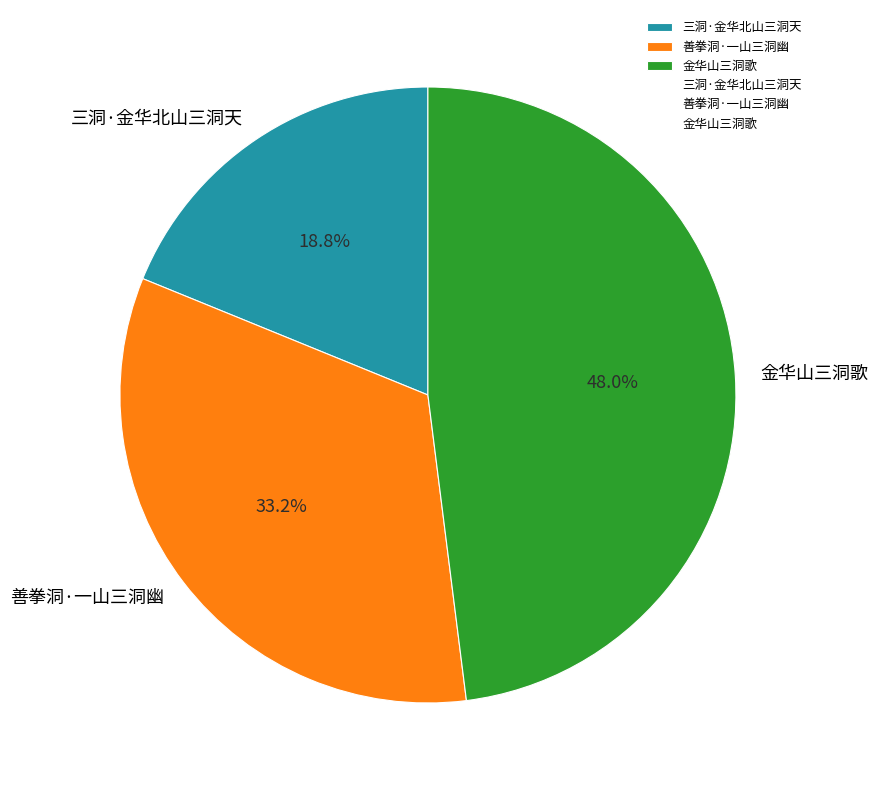

True or false: 三洞·金华北山三洞天 accounts for 26% of the total.

False